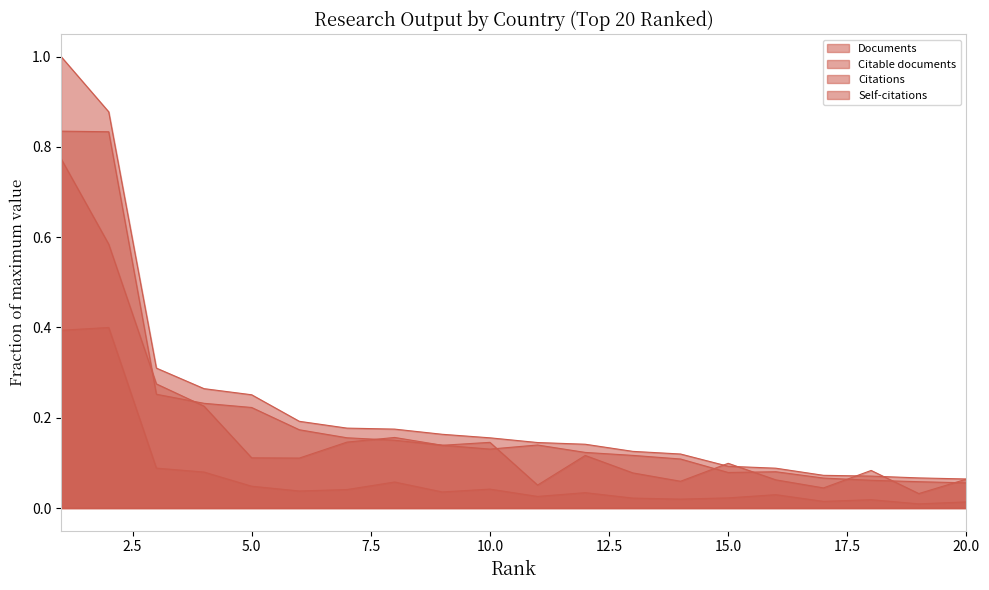

List the series in order of their overall mean, highest first.

Documents, Citable documents, Citations, Self-citations